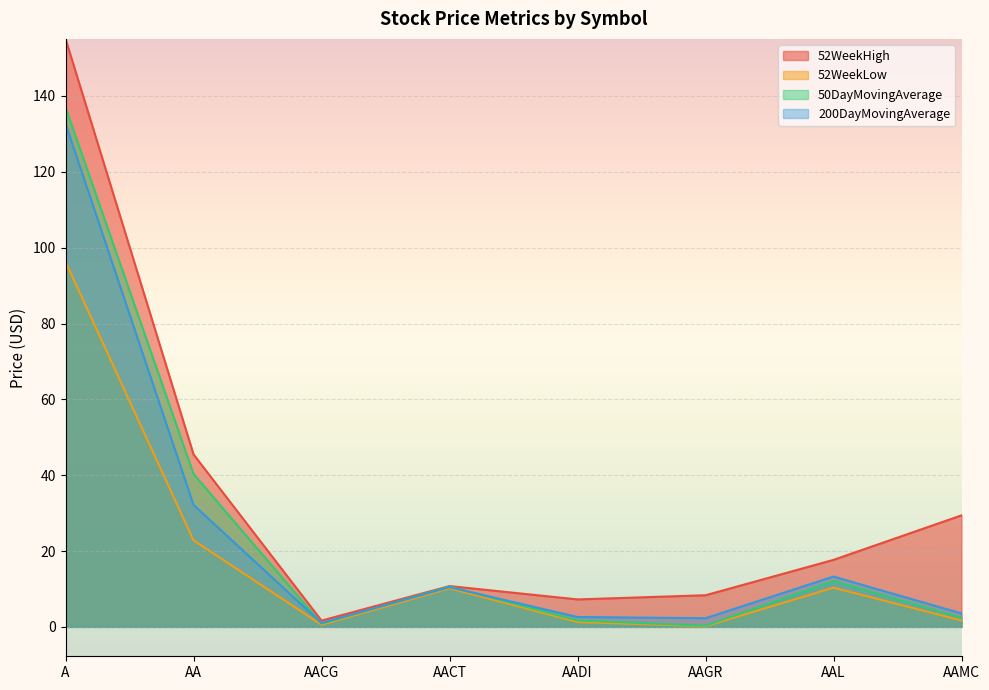

Is the value of 200DayMovingAverage at AAMC greater than the value of 52WeekHigh at AACT?

No